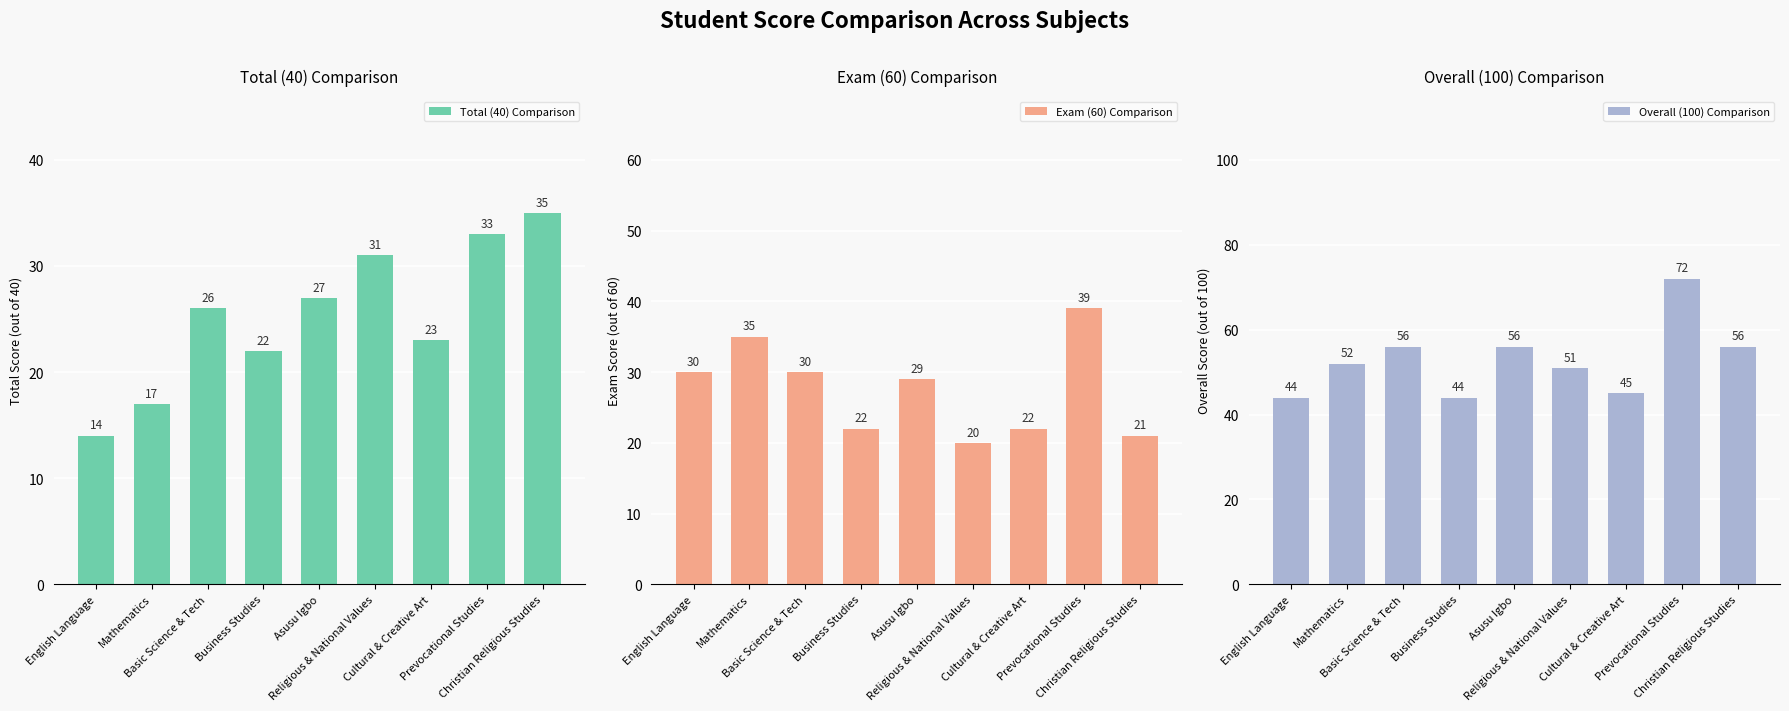

Reading left to right, extract all data points from this chart.

Total (40) Comparison: 14	17	26	22	27	31	23	33	35
Exam (60) Comparison: 30	35	30	22	29	20	22	39	21
Overall (100) Comparison: 44	52	56	44	56	51	45	72	56